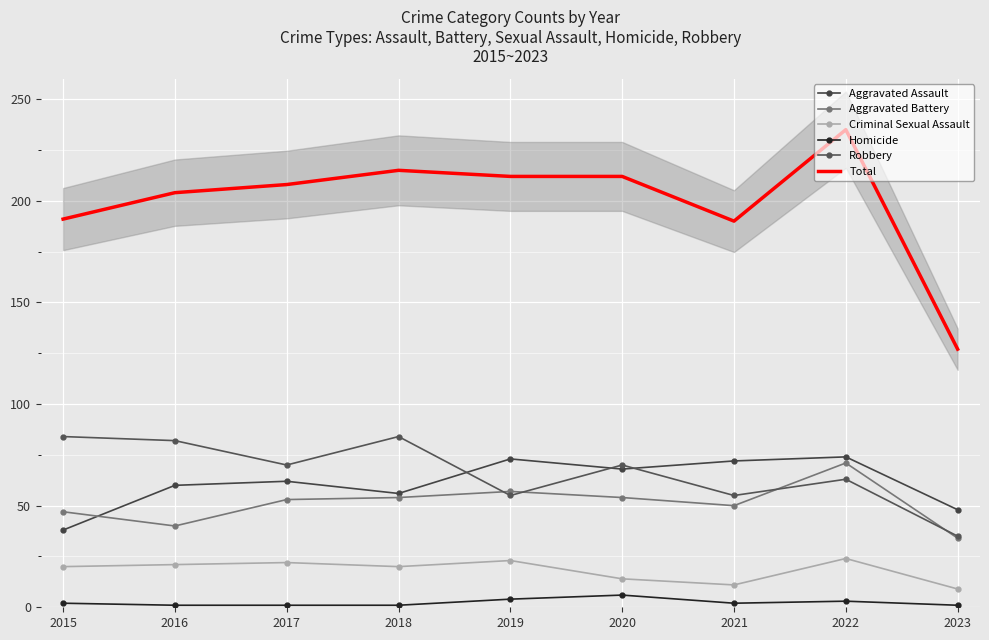

How many data points does each series have?

9